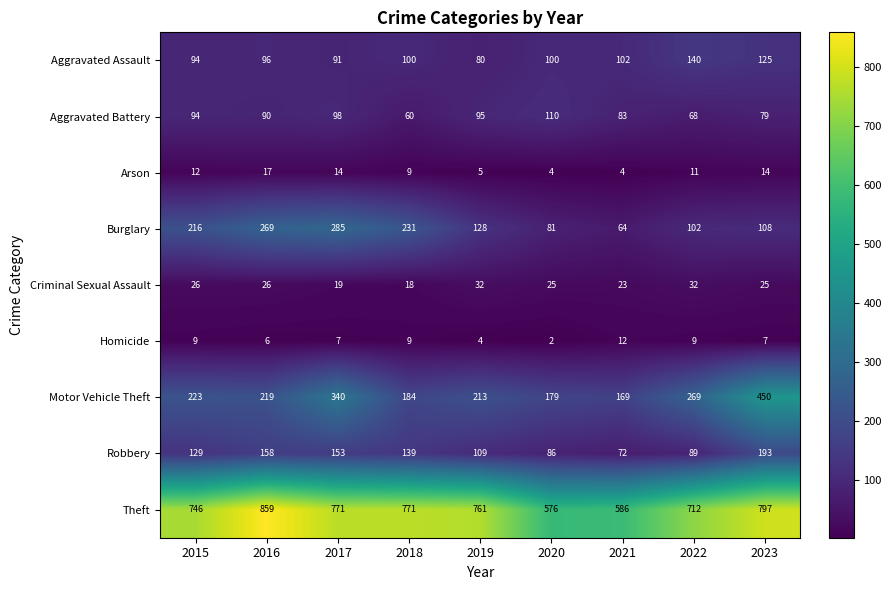

How many data points does each series have?

9